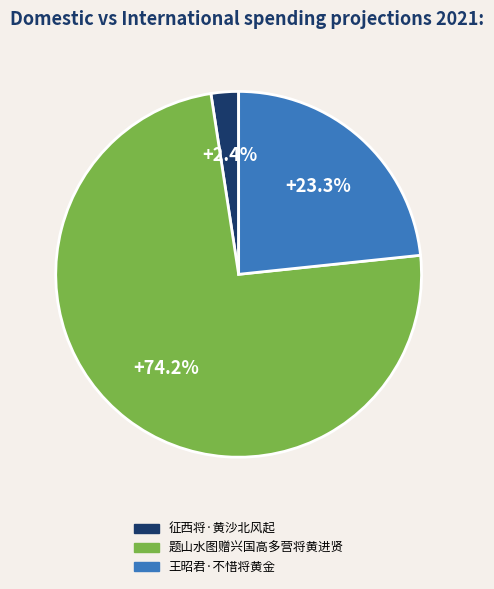

Rank the categories by value from lowest to highest.

征西将·黄沙北风起, 王昭君·不惜将黄金, 题山水图赠兴国高多营将黄进贤